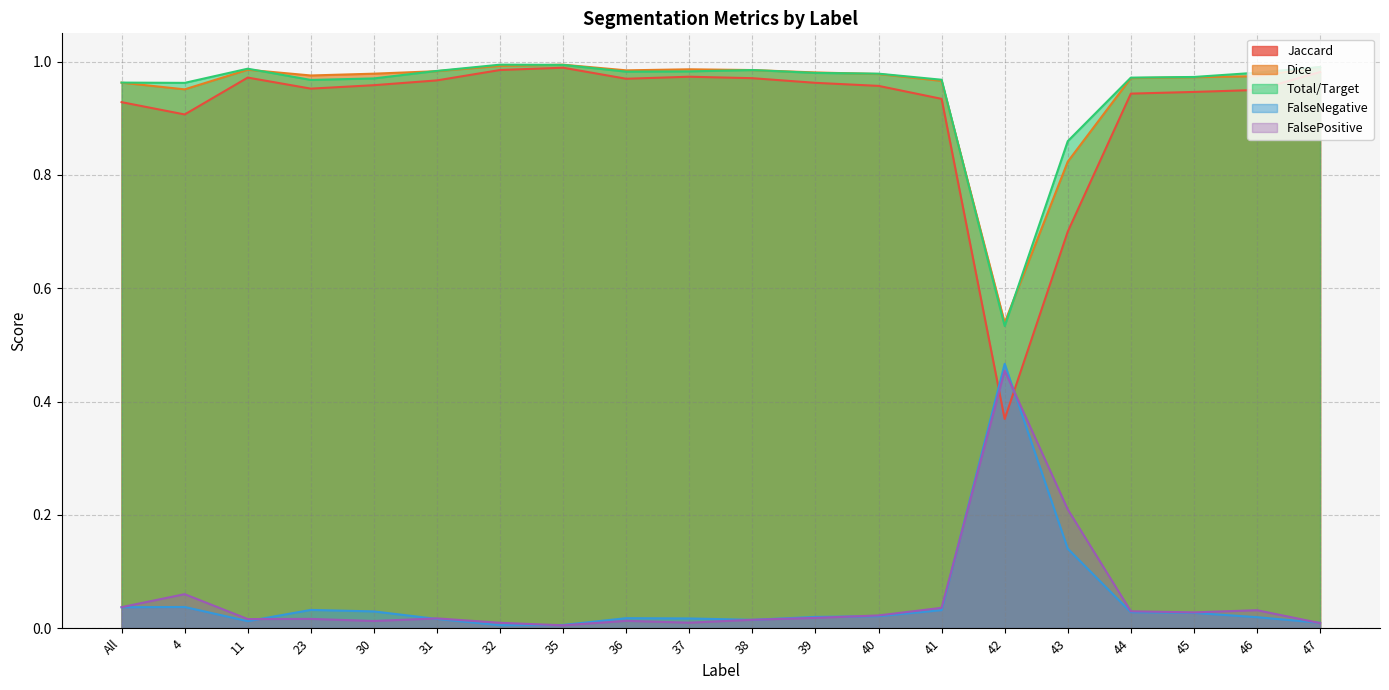

What is the label of the 4th point from the left?

23